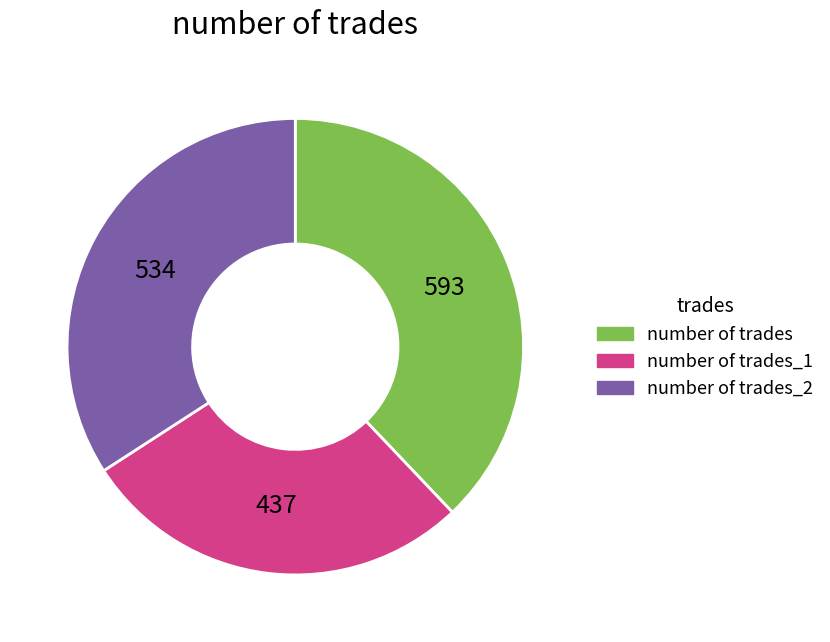

Between number of trades_2 and number of trades, which is larger?

number of trades